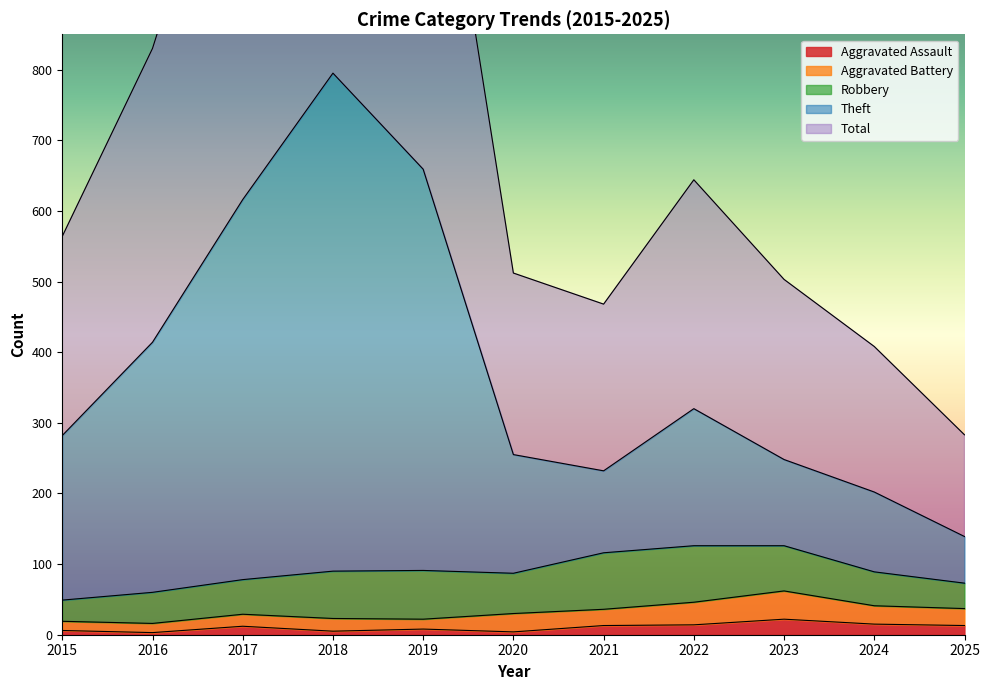

How many interior local peaks does the Aggravated Assault series have?

3